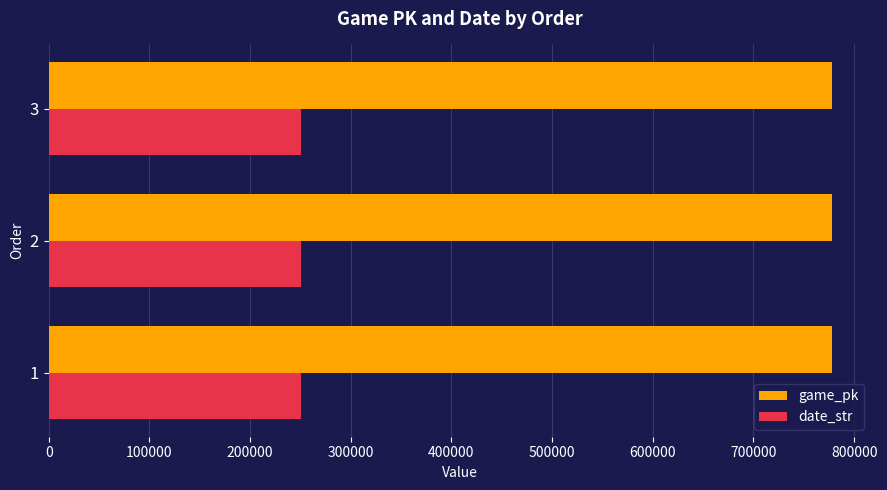

What is the difference between the highest and lowest values at 3?

527379